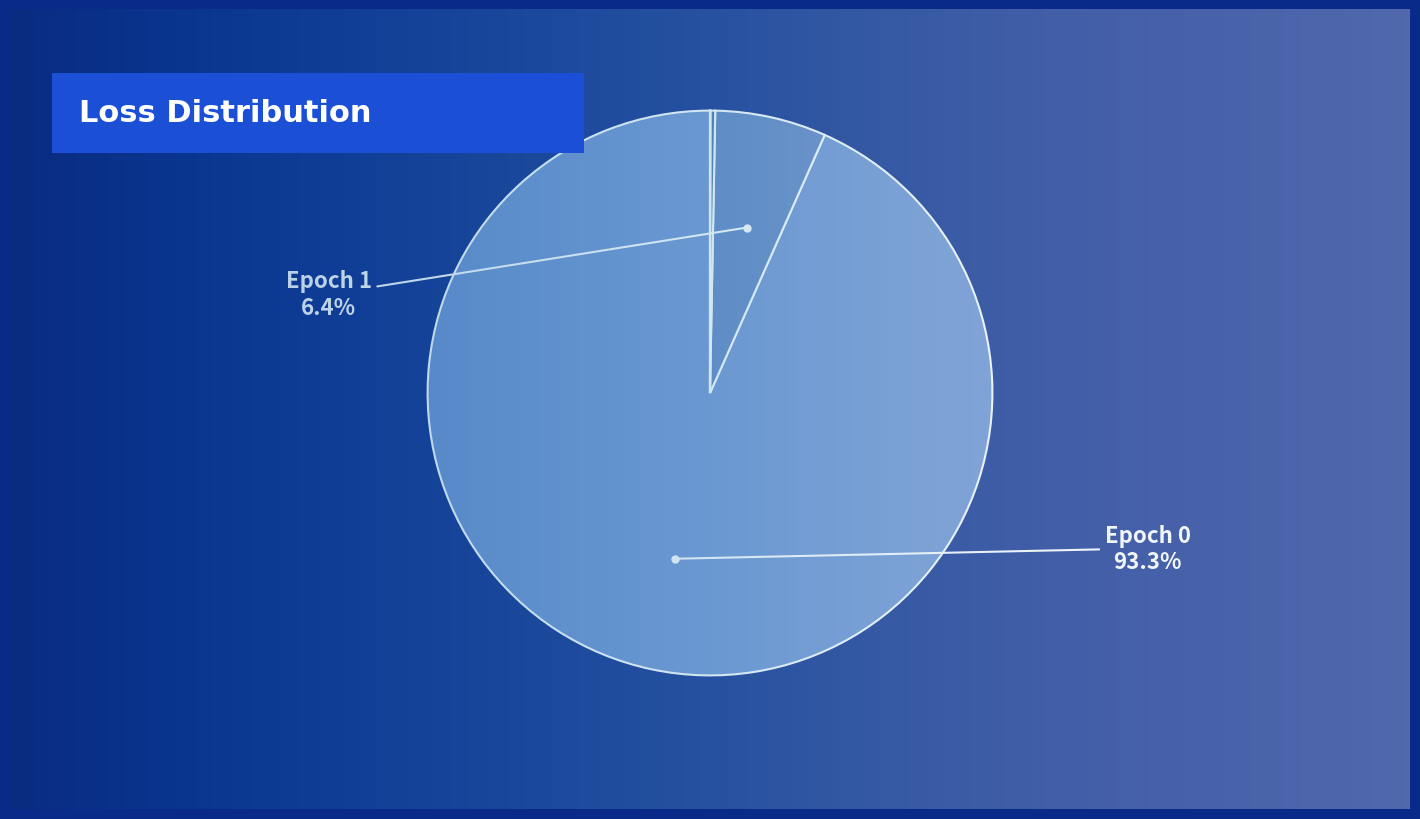

Is there a majority slice in this chart?

Yes